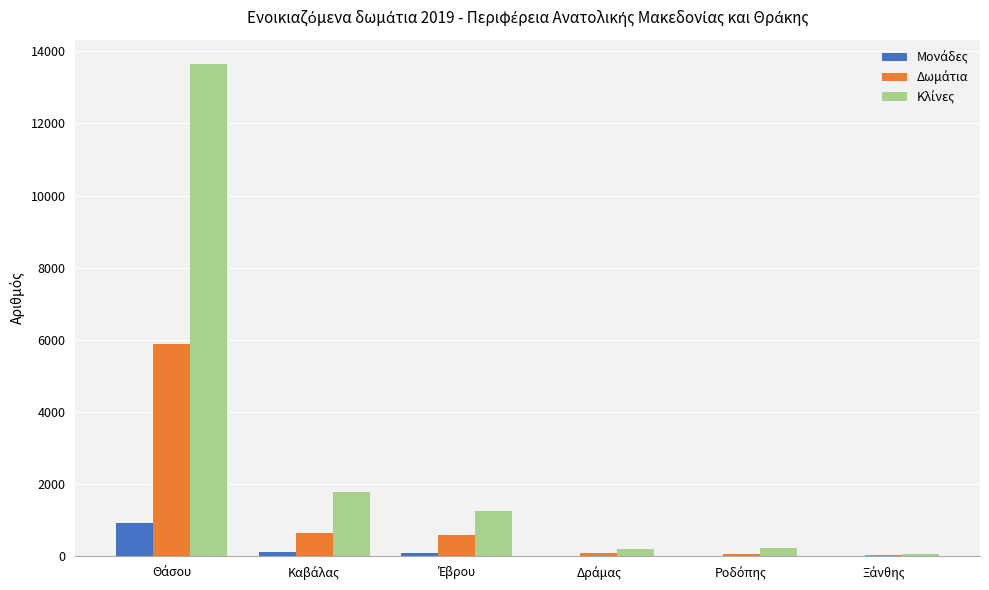

What is the greatest value displayed?

13638